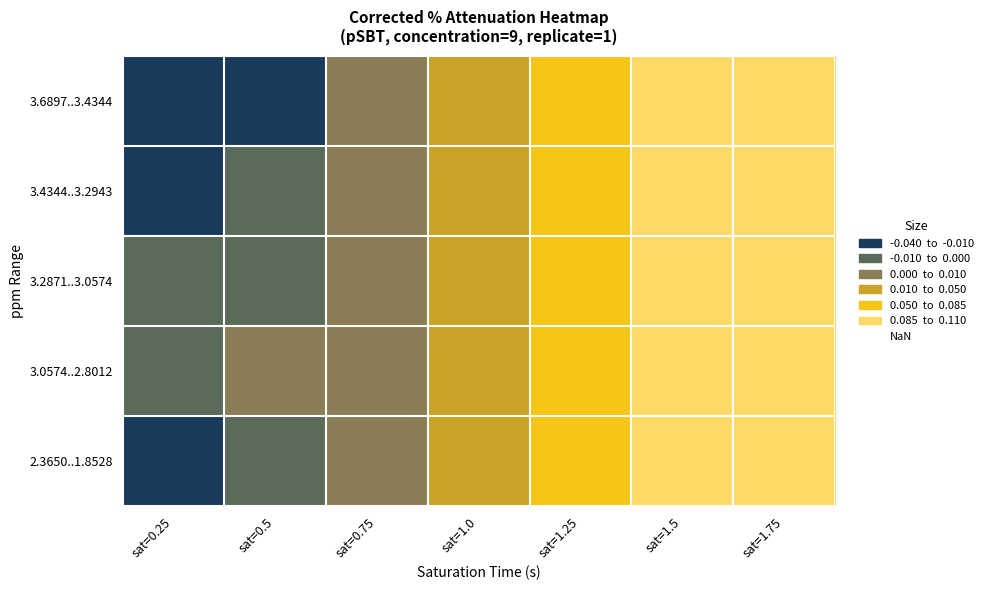

At which category does the chart reach its peak across all series?

sat=1.75